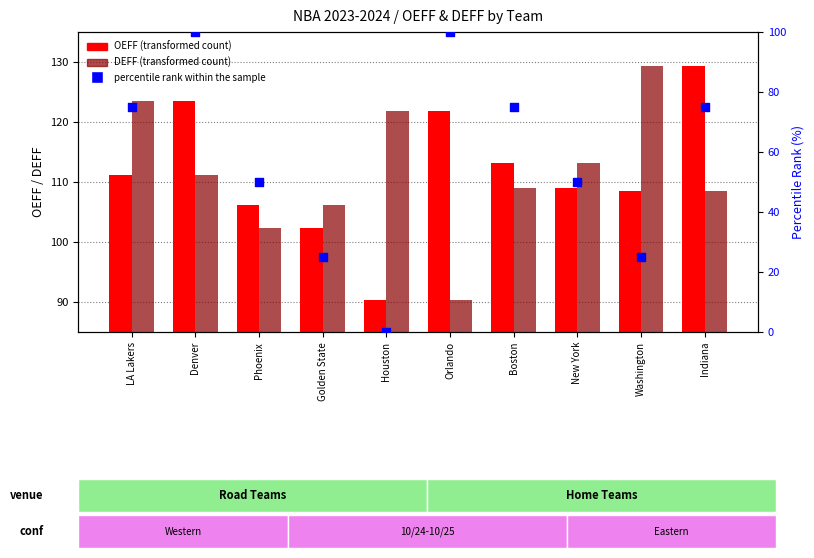

What are all the series names shown in the legend?

OEFF, DEFF, percentile rank within the sample